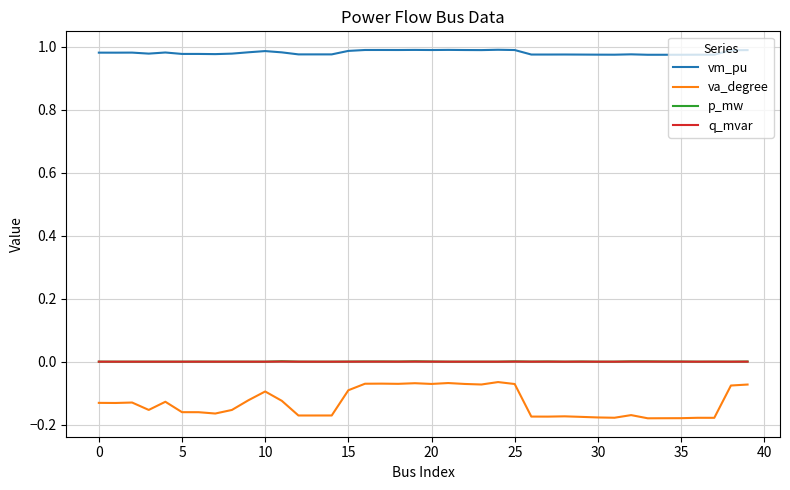

What are all the series names shown in the legend?

vm_pu, va_degree, p_mw, q_mvar